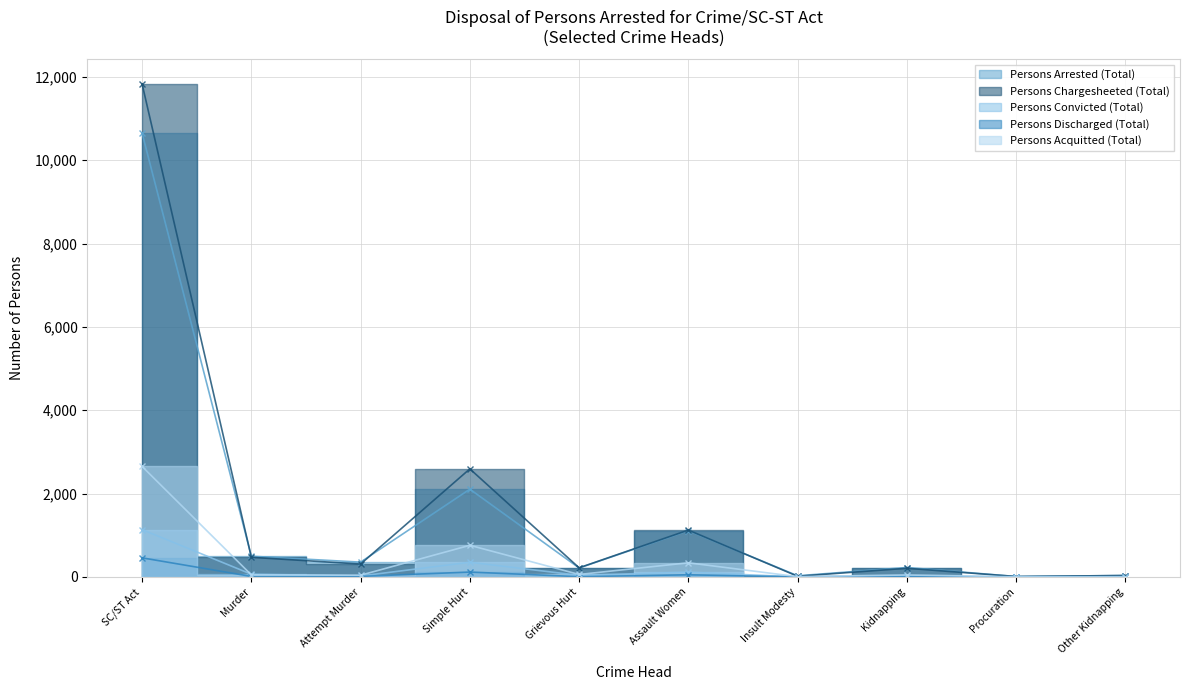

What is the difference between the highest and lowest values at Kidnapping?

210